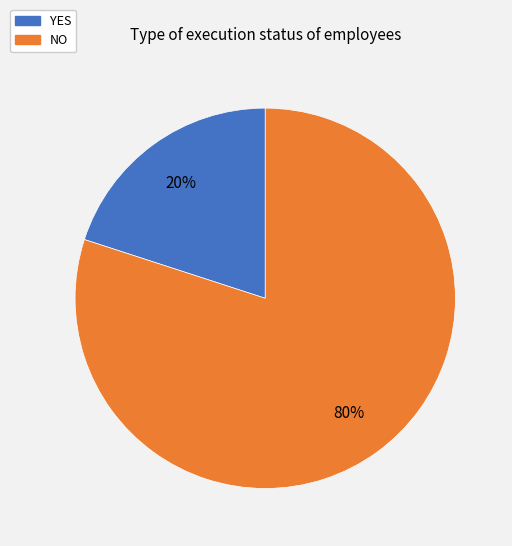

Is it true that YES is 27% of the pie?

False